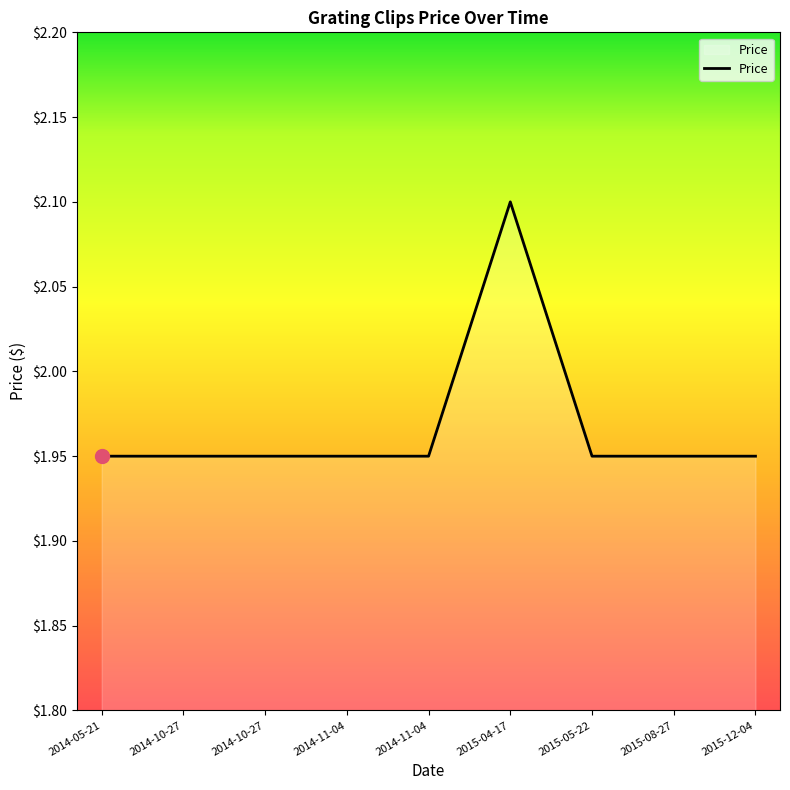

What is the difference between the maximum and minimum values?

0.2